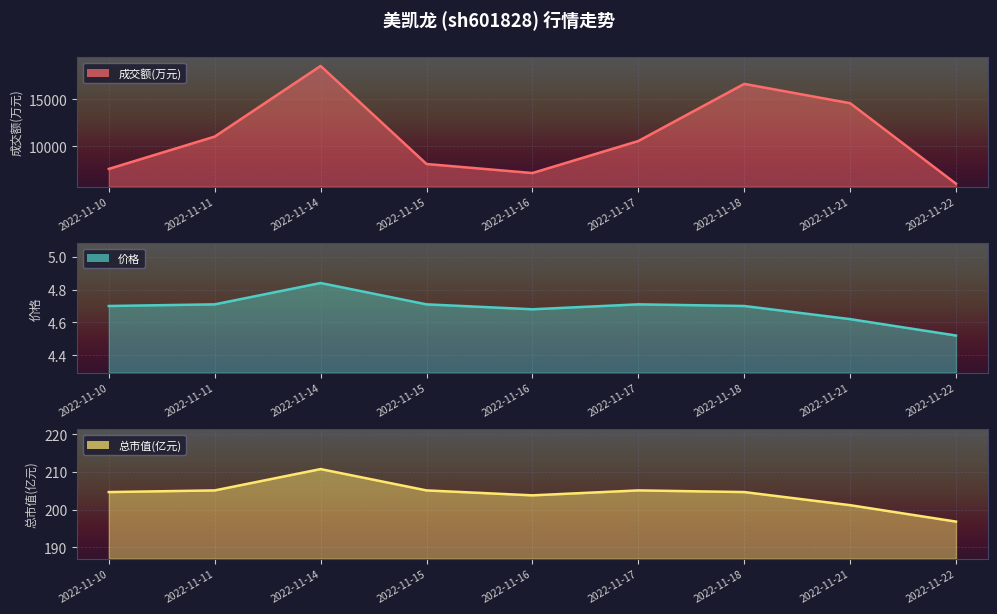

How many lines are shown in the chart?

3